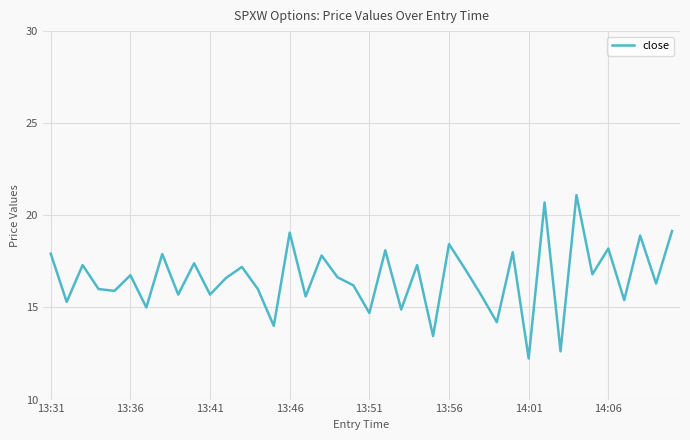

What is the greatest value displayed?

21.1